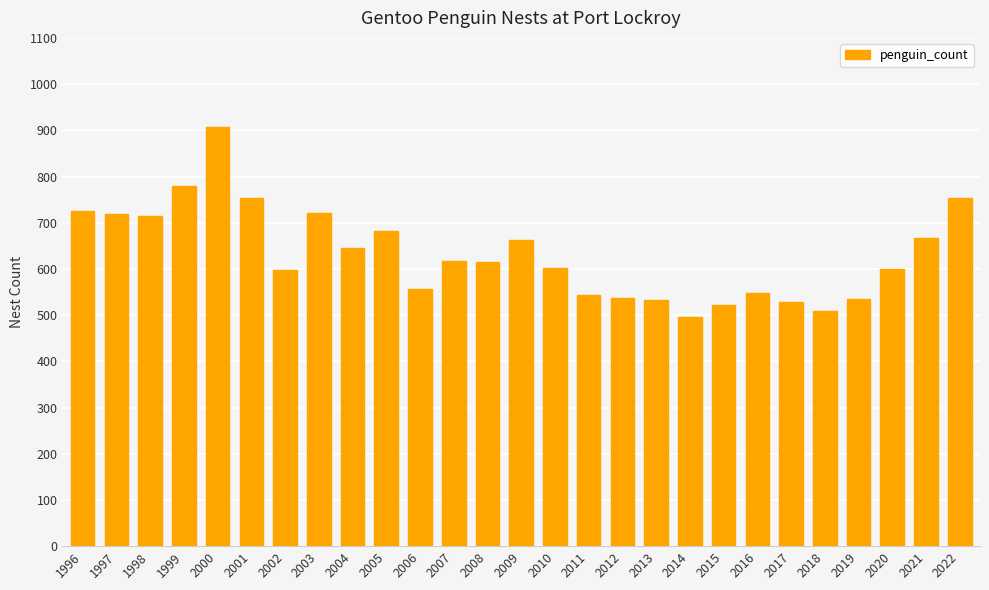

How many data points does each series have?

27